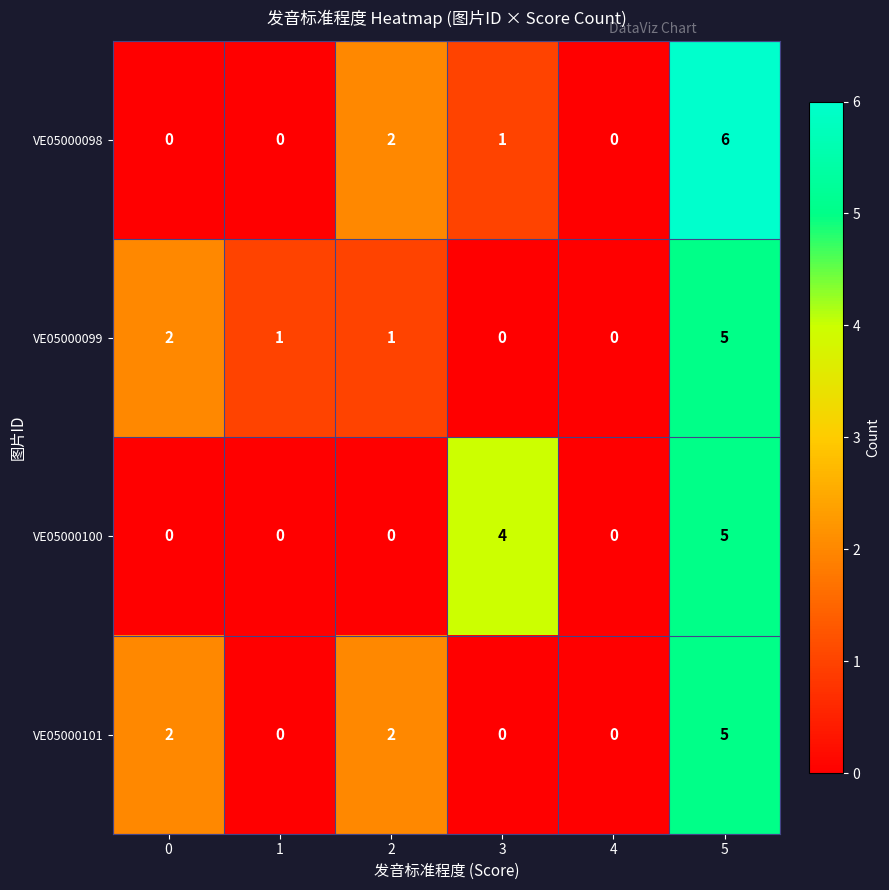

Reading left to right, transcribe all the data shown in this chart.

VE05000098: 0	0	2	1	0	6
VE05000099: 2	1	1	0	0	5
VE05000100: 0	0	0	4	0	5
VE05000101: 2	0	2	0	0	5